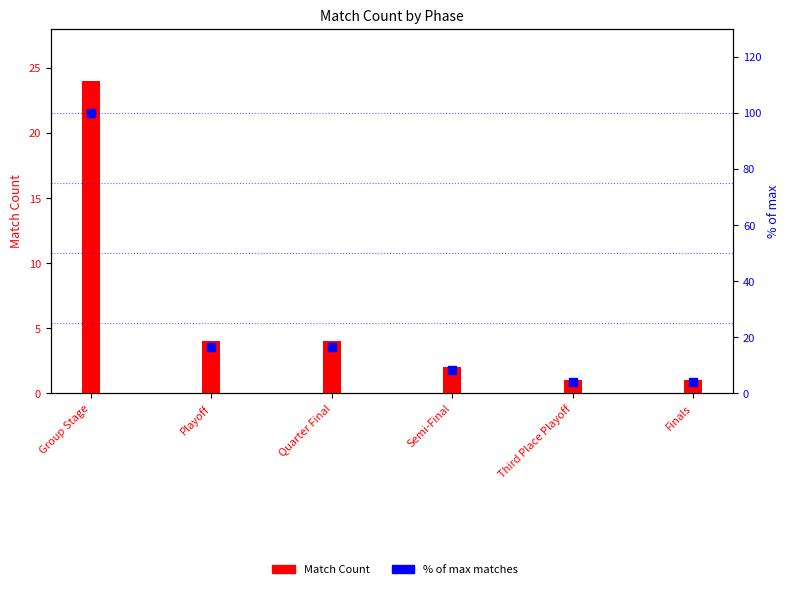

Is the value of Match Count at Quarter Final greater than the value of % of max matches at Playoff?

No